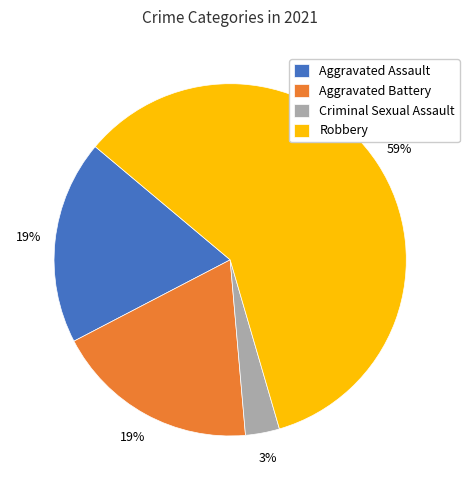

Does Aggravated Assault represent more than half of the total?

No